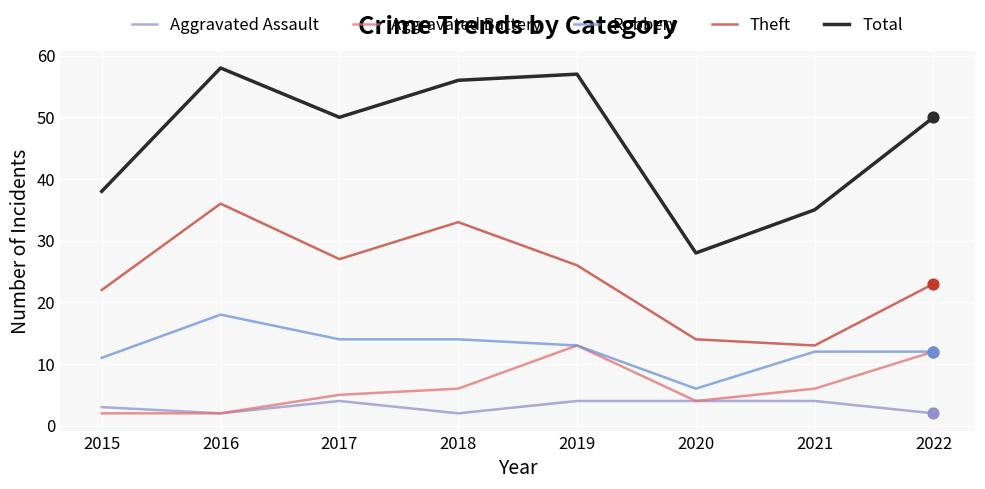

At how many categories does at least one series exceed 2?

8